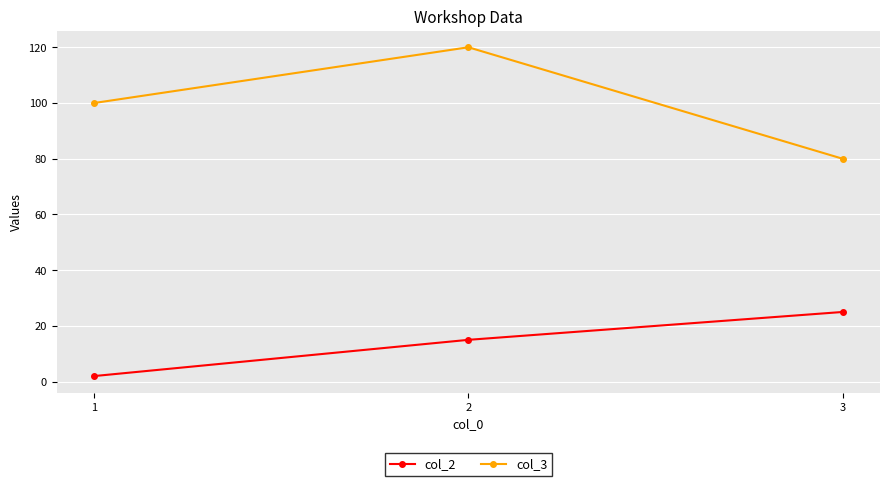

Which series has the largest range (max minus min)?

col_3